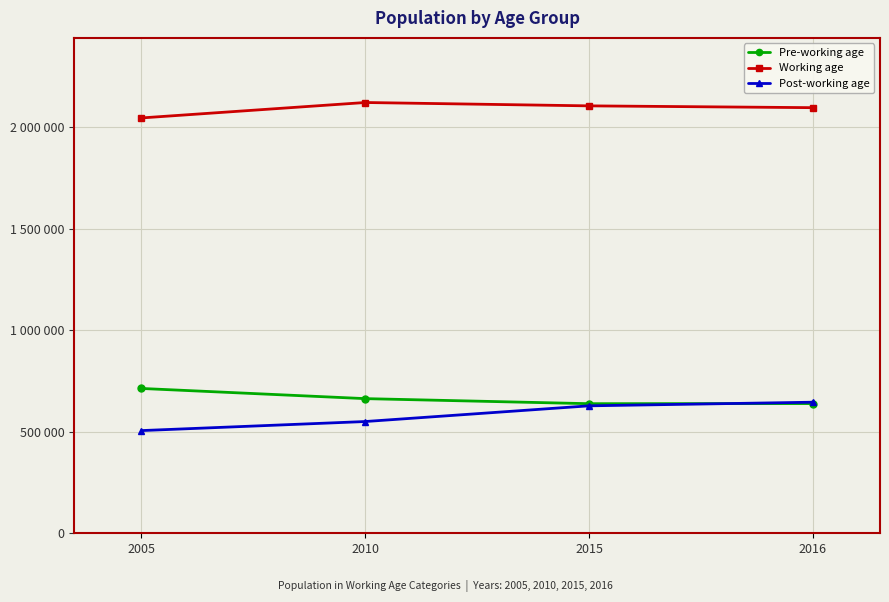

Does the chart have visible grid lines?

Yes